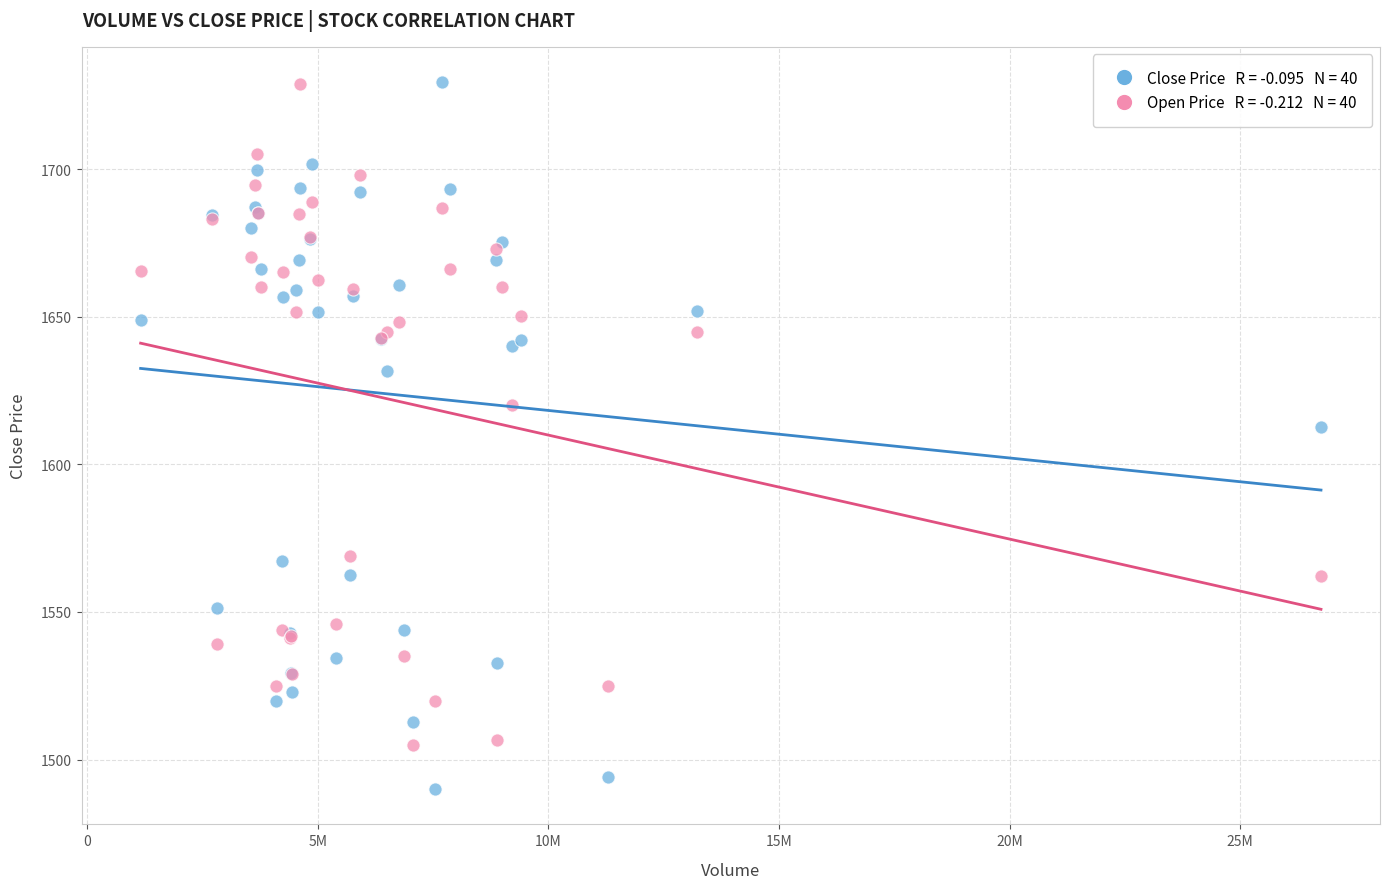

Across all series, what Y value is closest to 1609?

1612.8